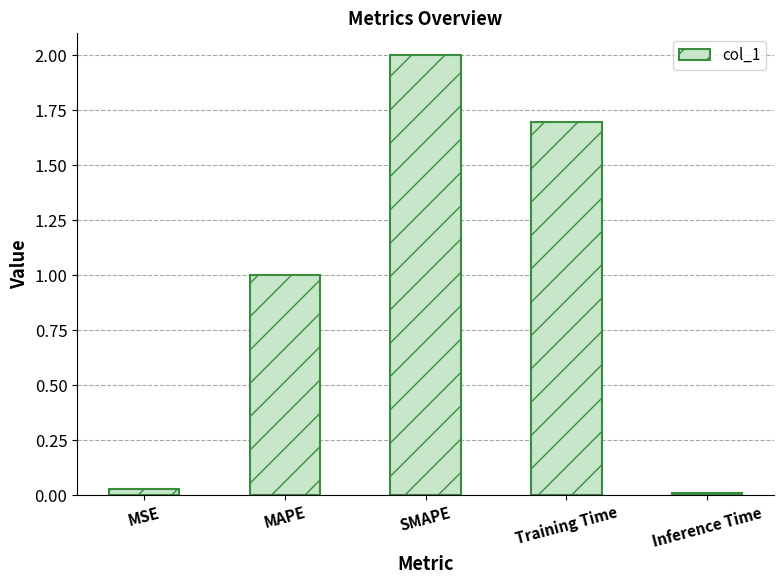

What is the value of the 4th bar from the left?

1.7